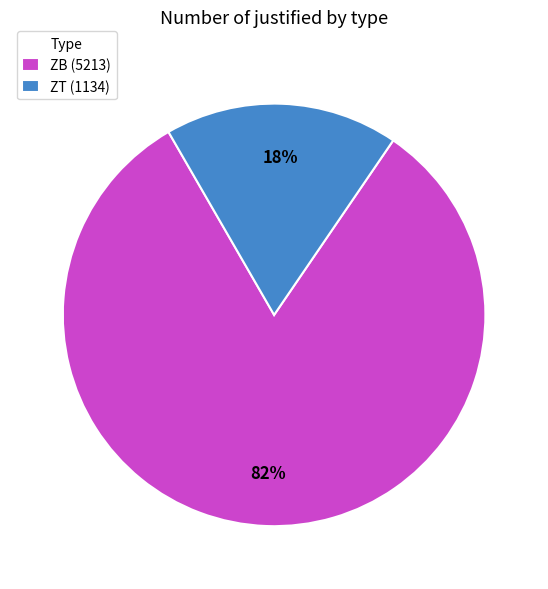

Is it true that ZT is 30% of the pie?

False